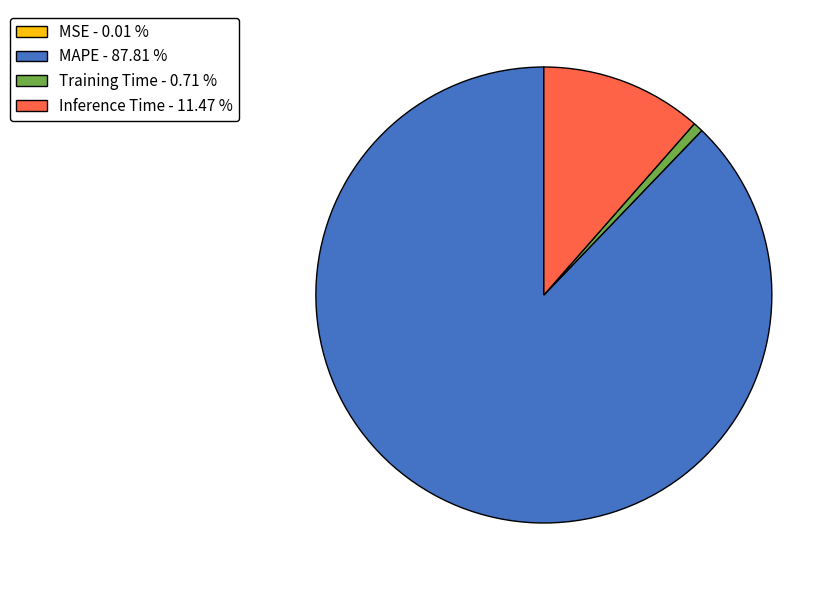

True or false: Inference Time accounts for 11% of the total.

True